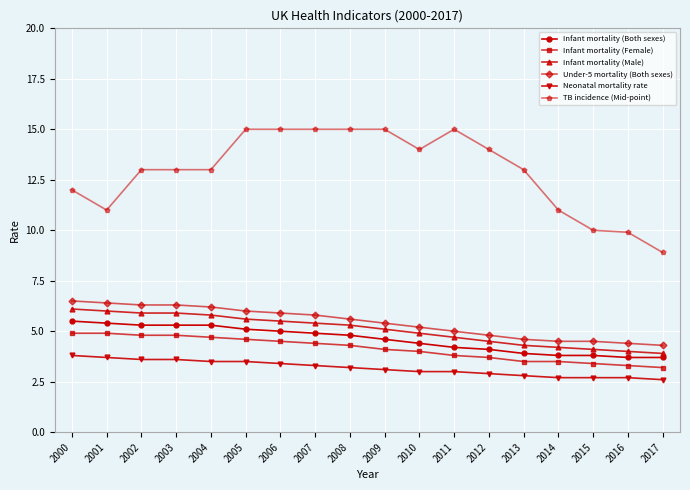

Count the number of data series in this chart.

6